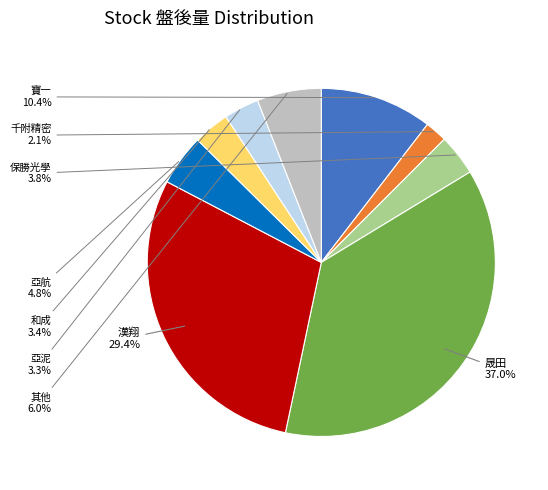

Is there any slice that represents more than half of the pie?

No